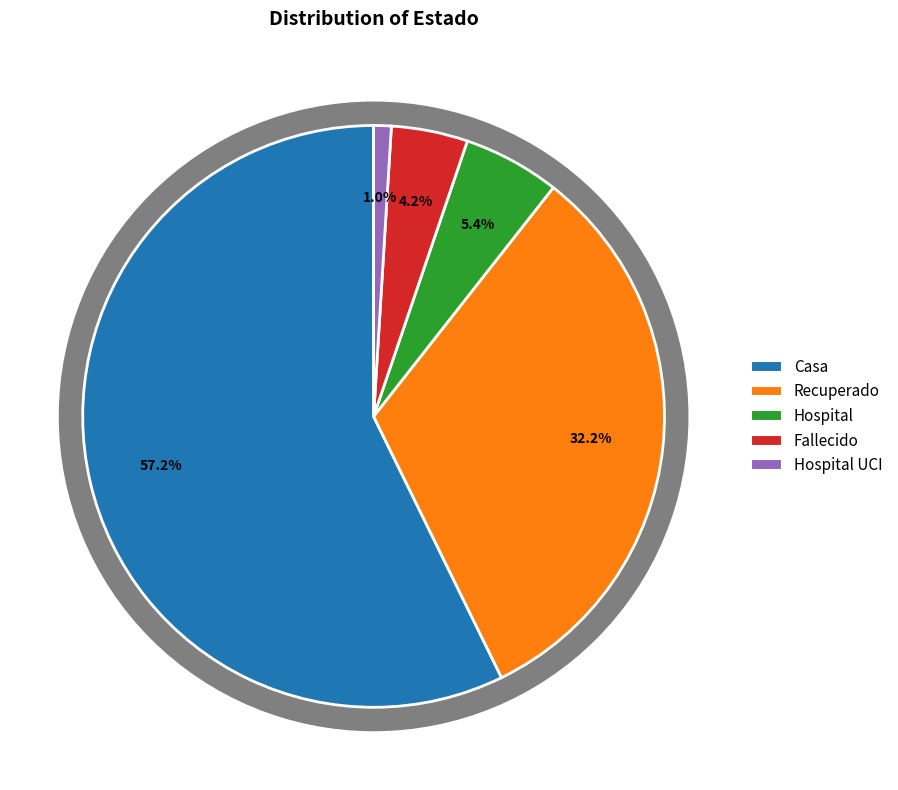

How much of the chart is everything except Hospital?

94.6%